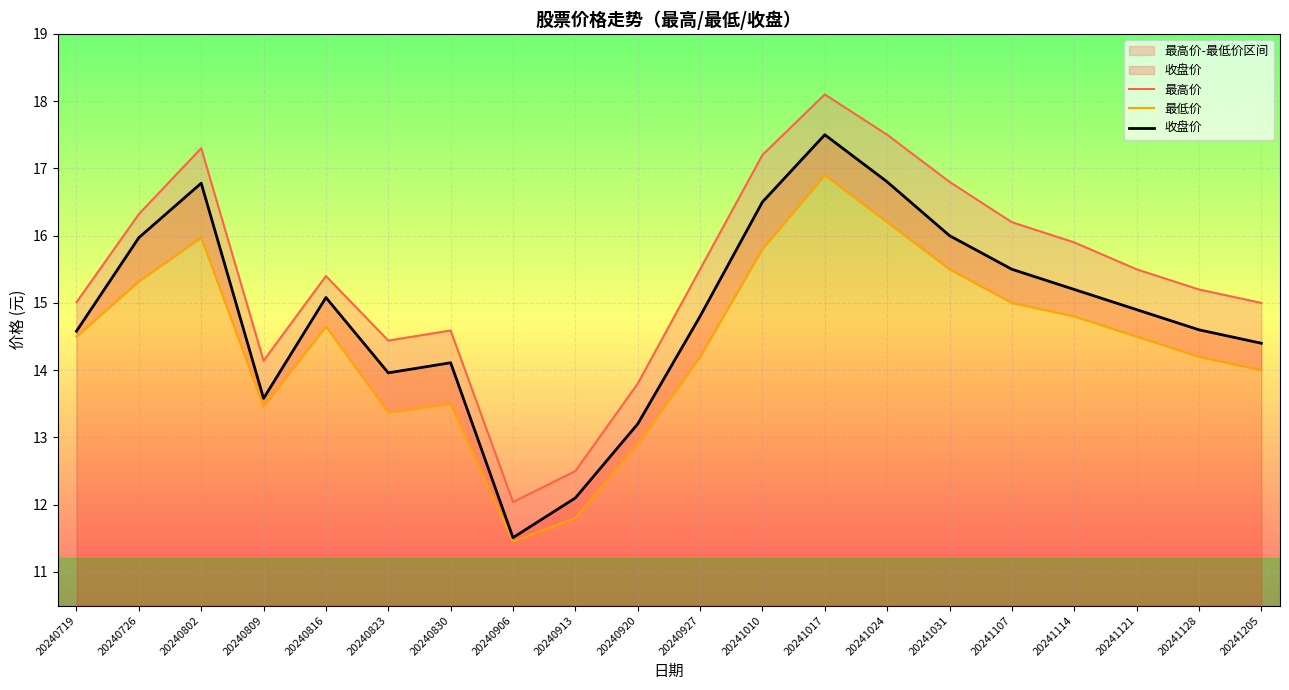

What is the minimum value for 收盘价?

11.5